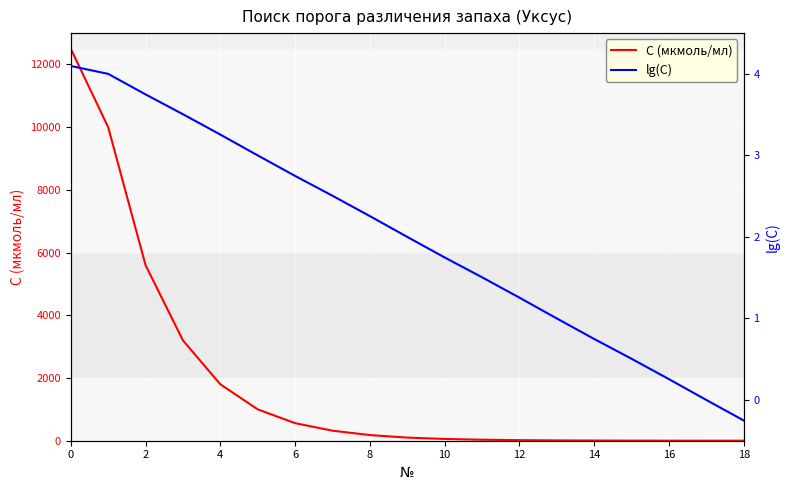

Which has a higher value, 10 or 18?

10